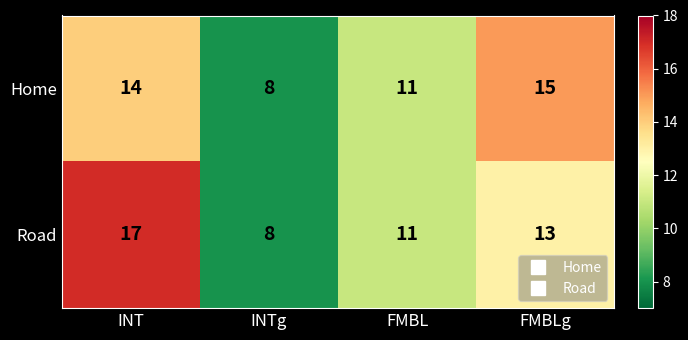

Count the Home values in the range 11 to 15.

3